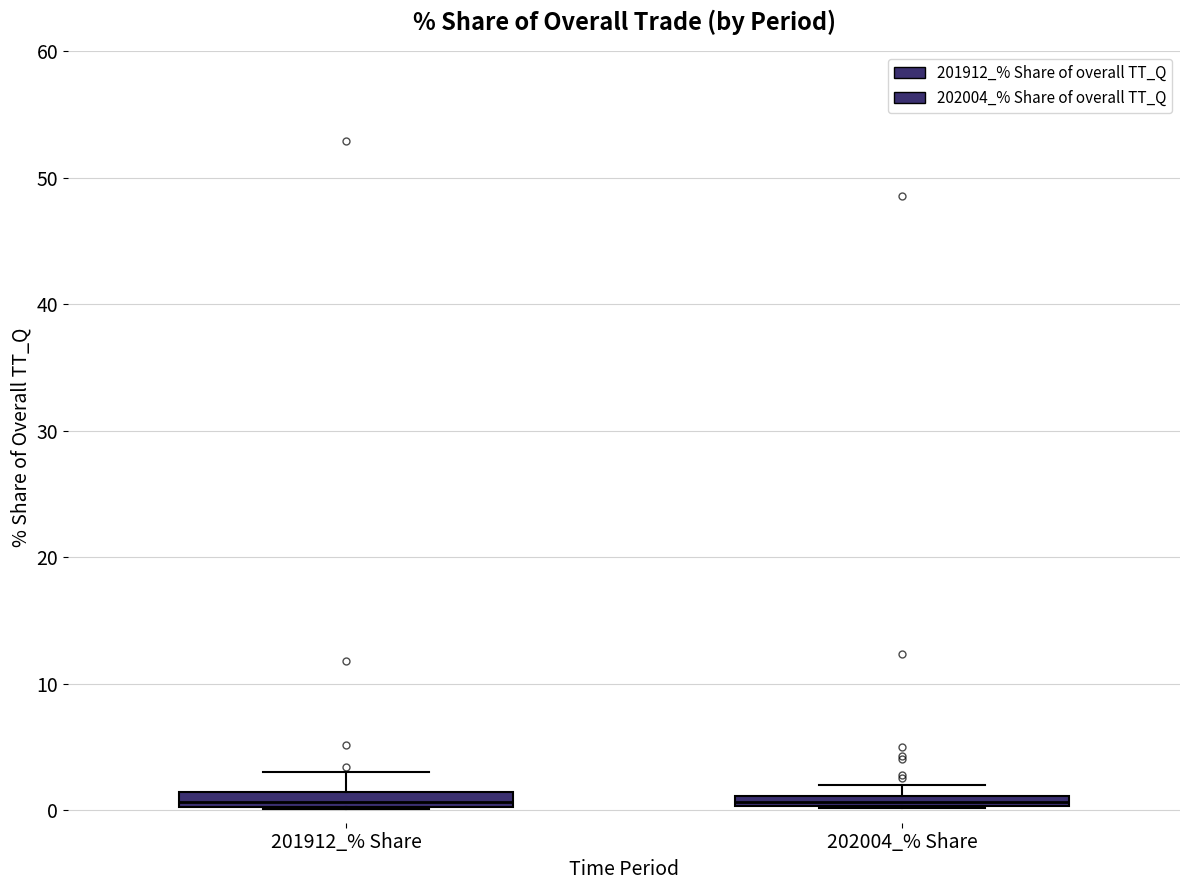

Where is the upper edge of the box for 202004_% Share on the y-axis? The values are not printed on the chart, so give them approximately, as read against the axis.

1